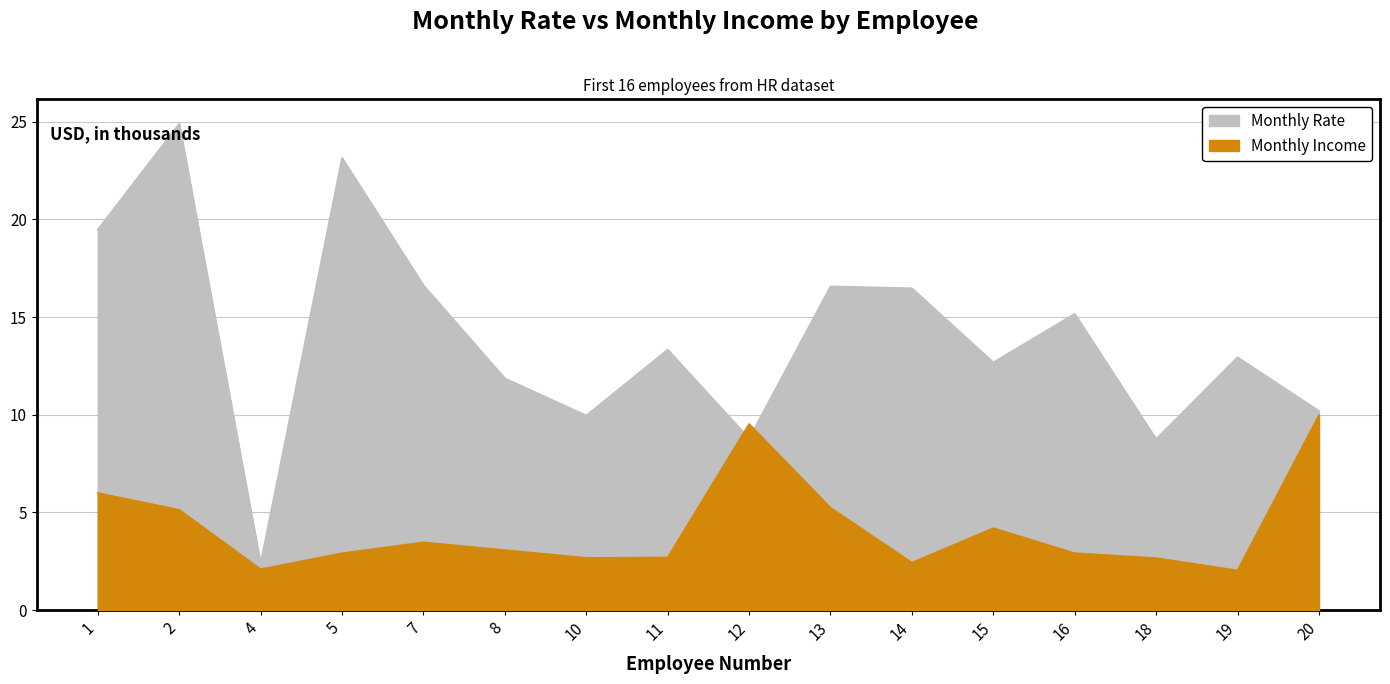

What is the lowest value of the Monthly Rate series?

2.4